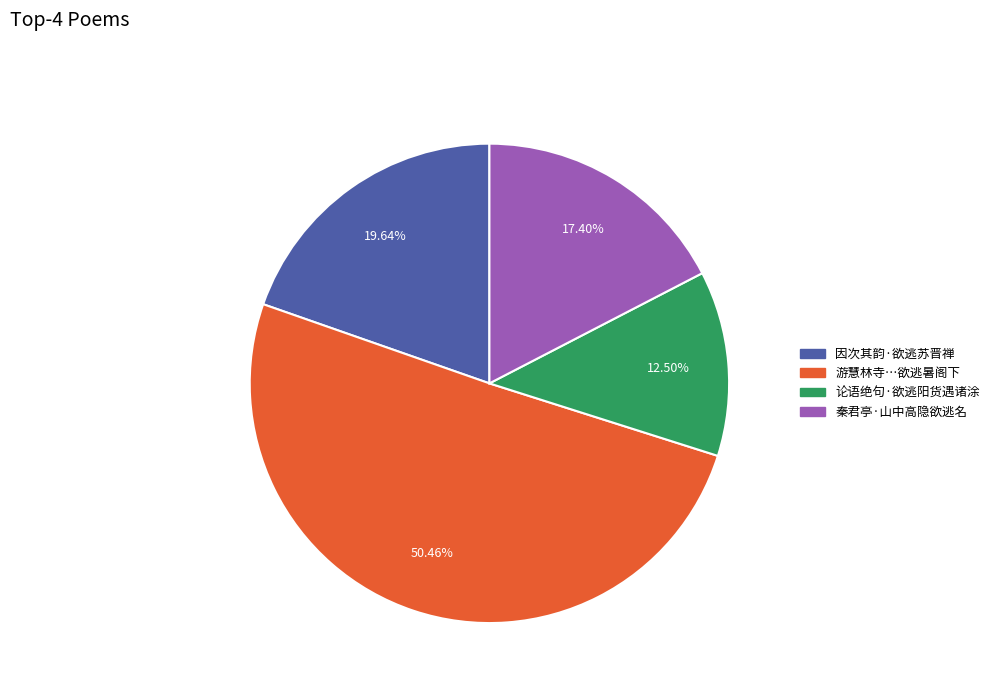

Is there a majority slice in this chart?

Yes